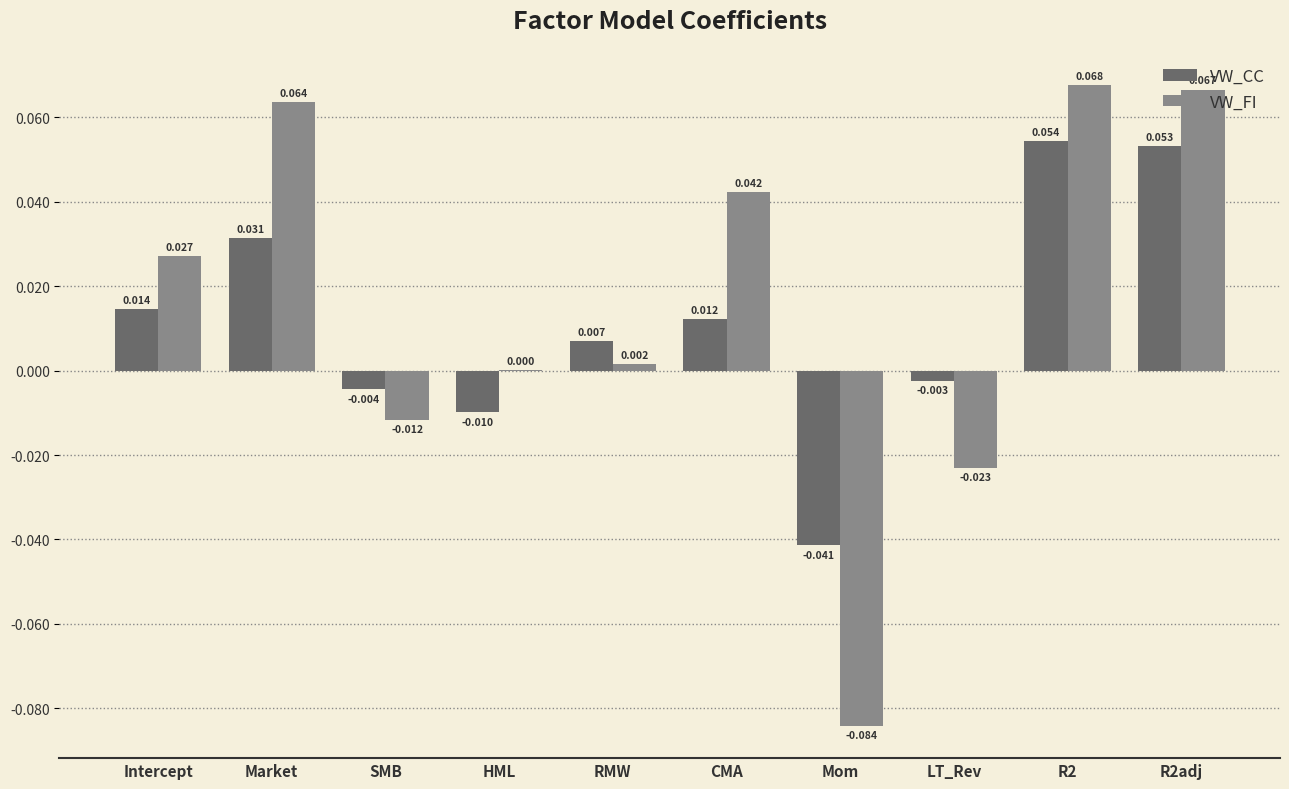

Is it true that VW_CC equals 0.0 at CMA?

True